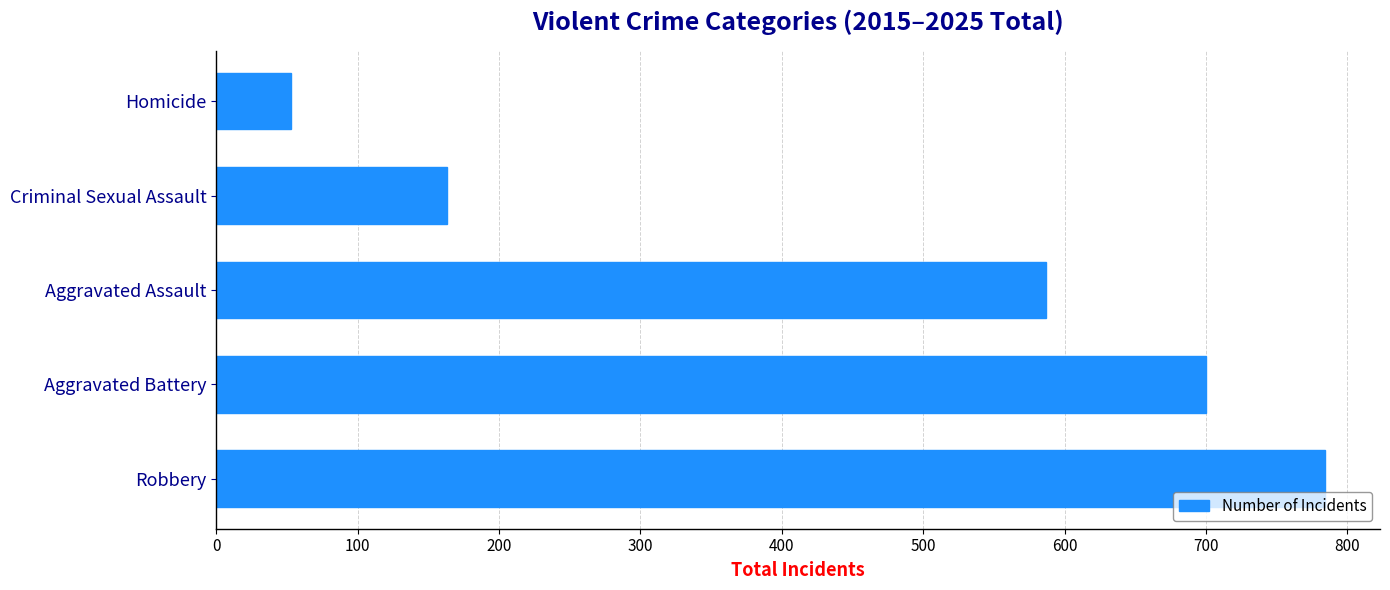

What value does the data have at Homicide?

53